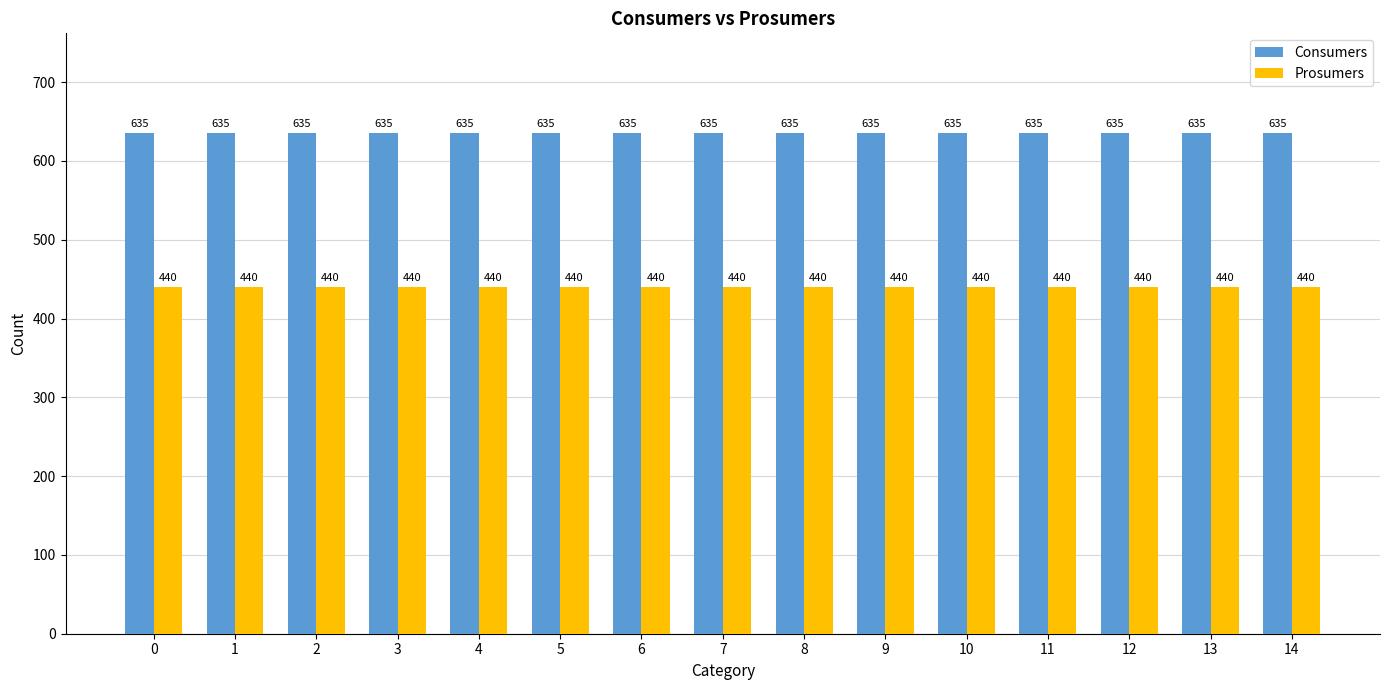

Reading left to right, what are all the values shown in this chart?

Consumers: 0=635	1=635	2=635	3=635	4=635	5=635	6=635	7=635	8=635	9=635	10=635	11=635	12=635	13=635	14=635
Prosumers: 0=440	1=440	2=440	3=440	4=440	5=440	6=440	7=440	8=440	9=440	10=440	11=440	12=440	13=440	14=440